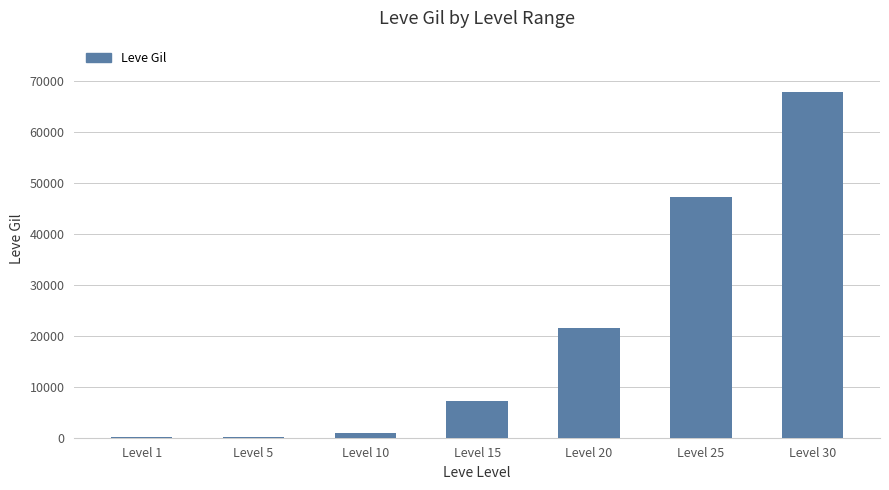

What is the difference between the values at Level 10 and Level 25?

46210